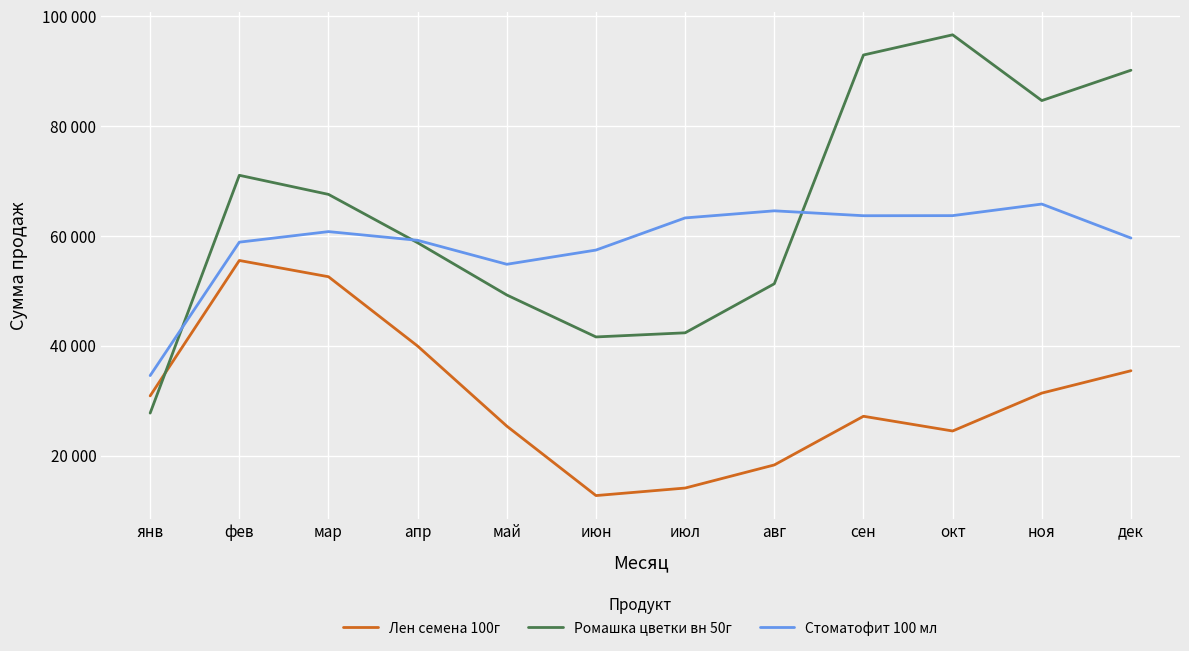

How many interior local valleys does the Стоматофит 100 мл series have?

2